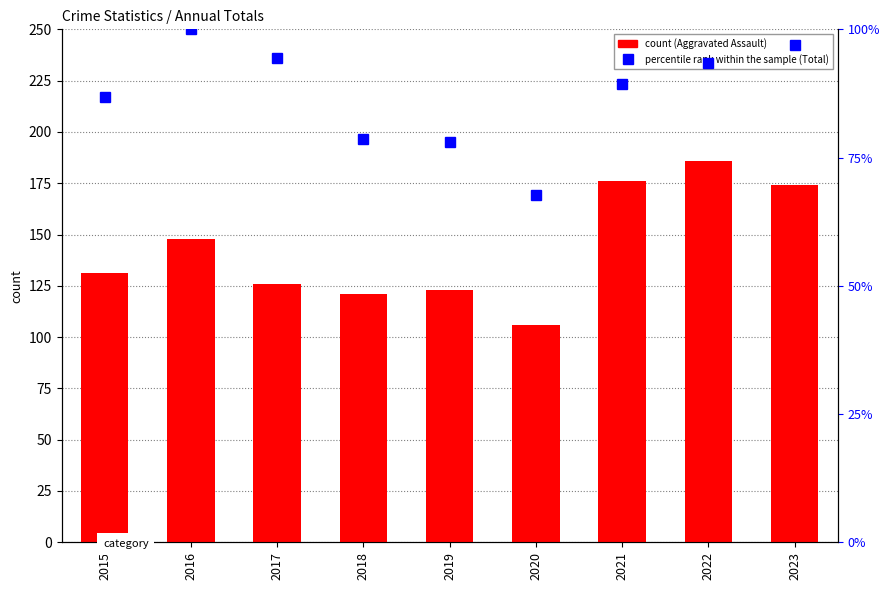

How many values in the Aggravated Assault series are below 131?

4